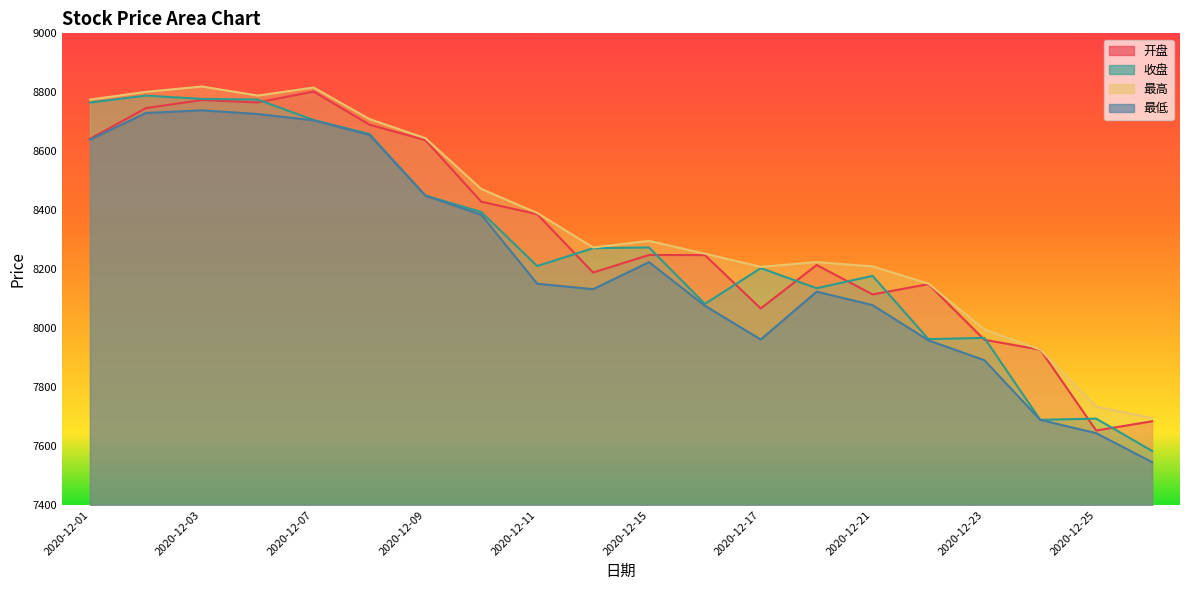

True or false: 收盘 and 最低 cross at least once.

False